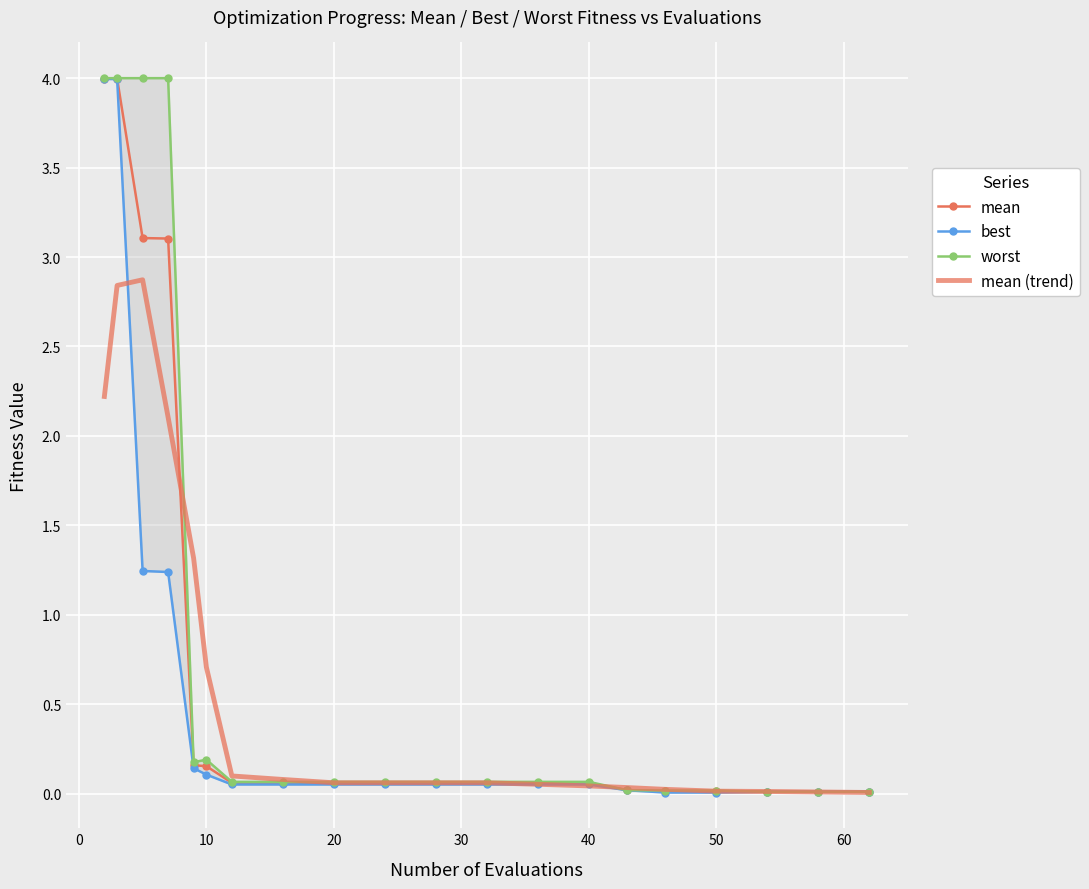

What is the highest value of the mean series?

4.0